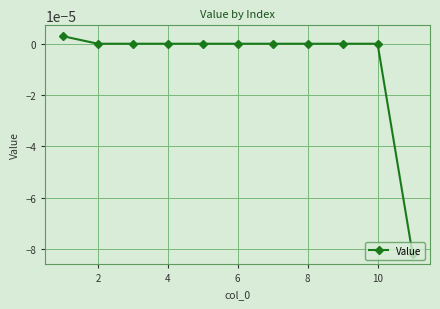

Count the number of categories in the chart.

11